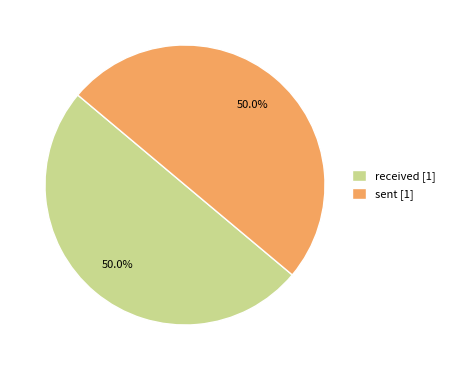

Approximately how many times larger is the value at sent [1] compared to received [1]?

1.0